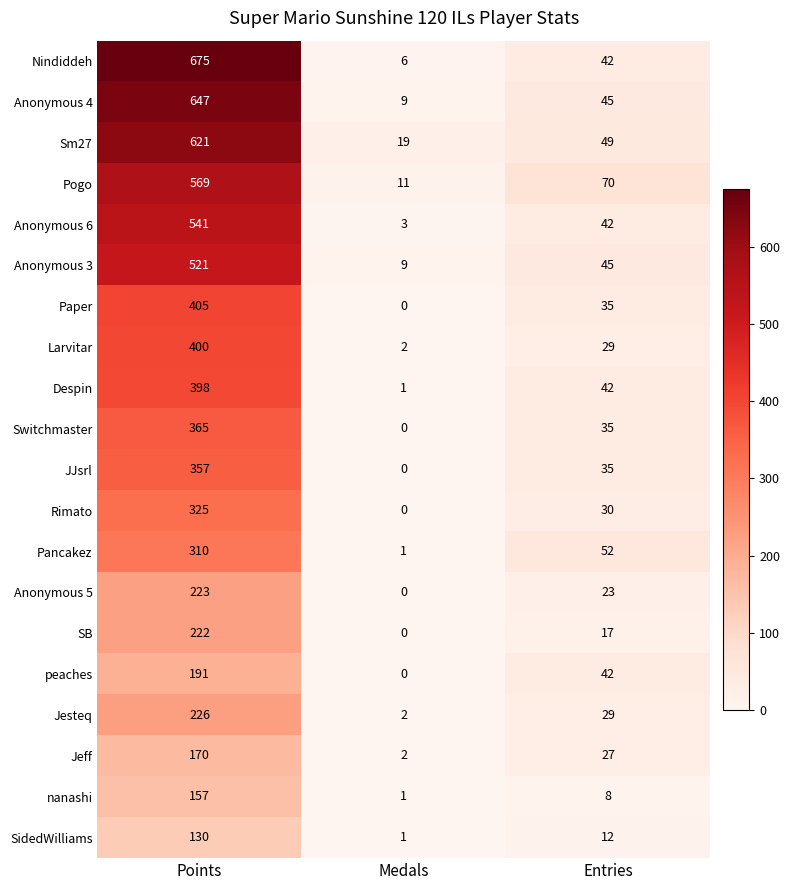

What is the difference between the Rimato values at Points and Medals?

325